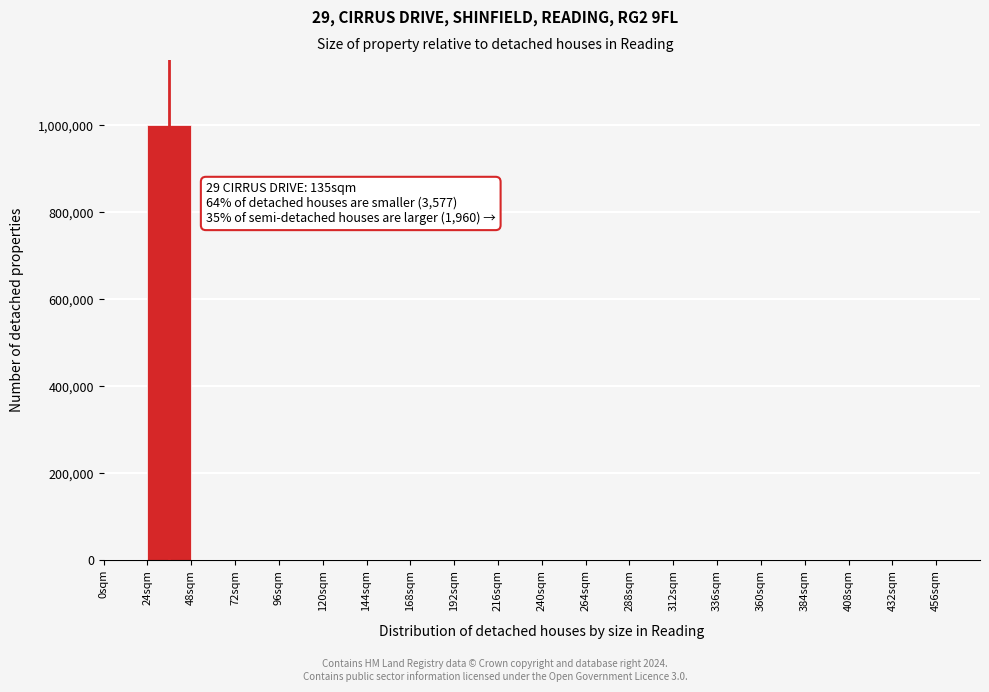

Over which range of the x-axis is the bar tallest?

24 to 48